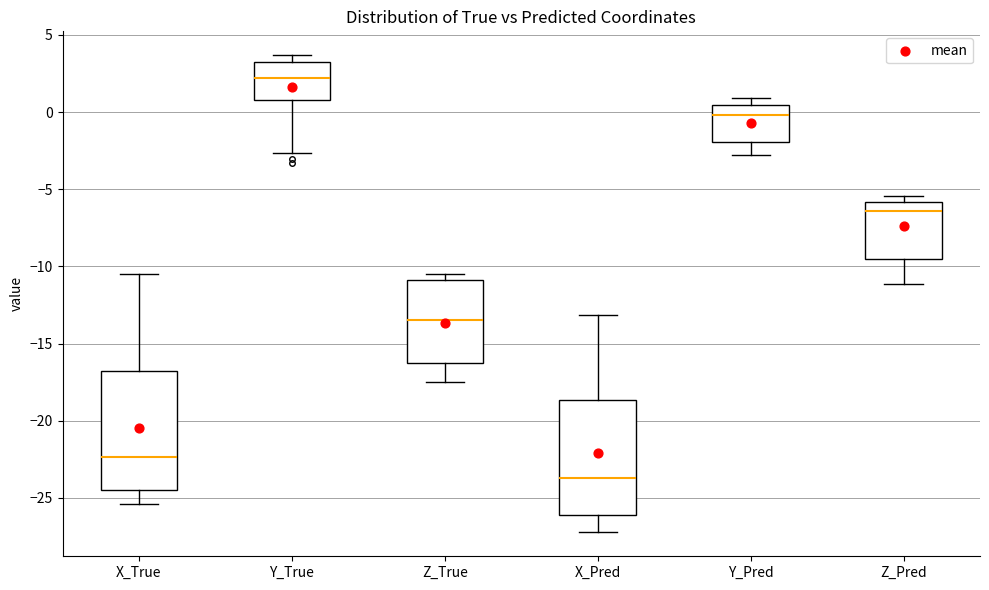

Where is the lower edge of the box for Z_True on the y-axis? The values are not printed on the chart, so give them approximately, as read against the axis.

-16.5